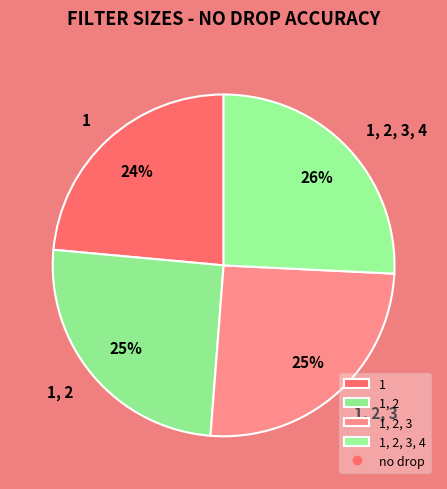

To the nearest percent, what is the average slice percentage?

25%